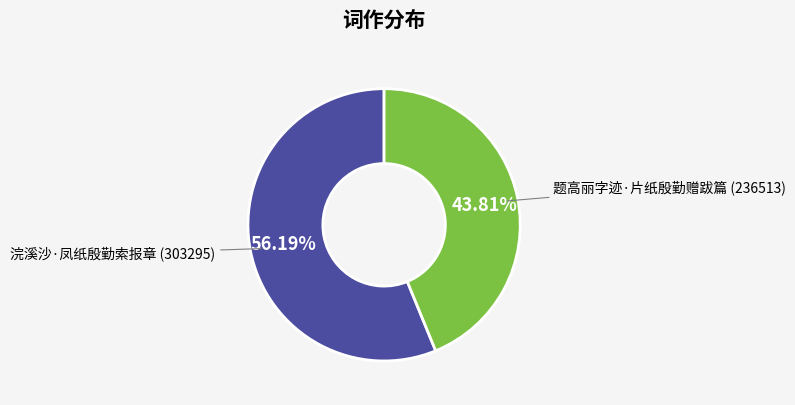

To the nearest percent, what is the average slice percentage?

50%